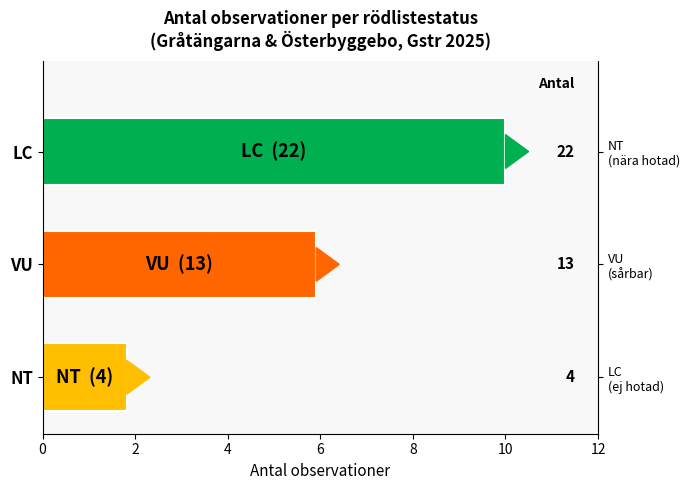

Approximately how many times larger is the value at LC compared to NT?

5.5